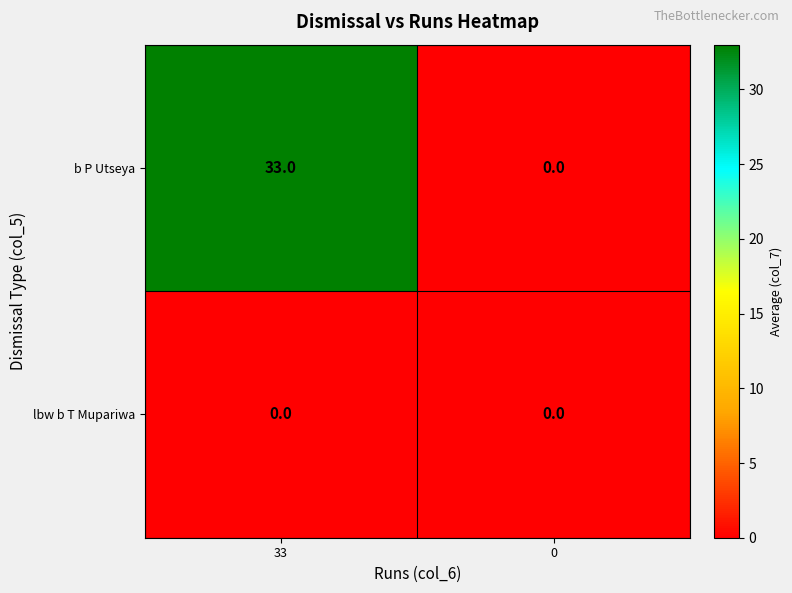

Reading left to right, list all the values displayed in this chart.

b P Utseya: 33	0
lbw b T Mupariwa: 0	0